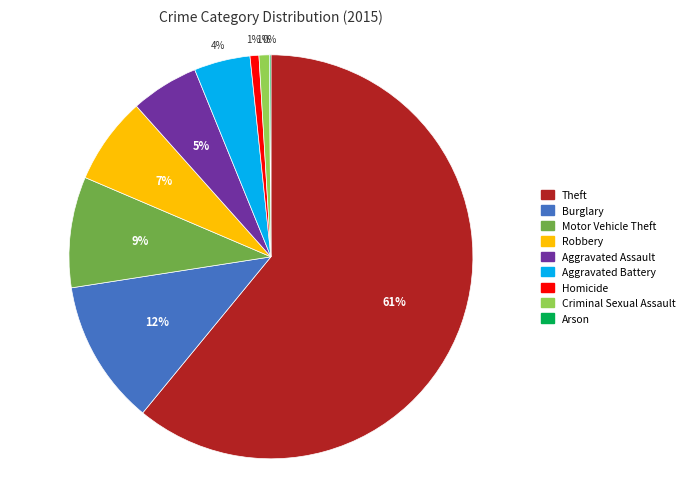

To the nearest percent, what is the average slice percentage?

11%